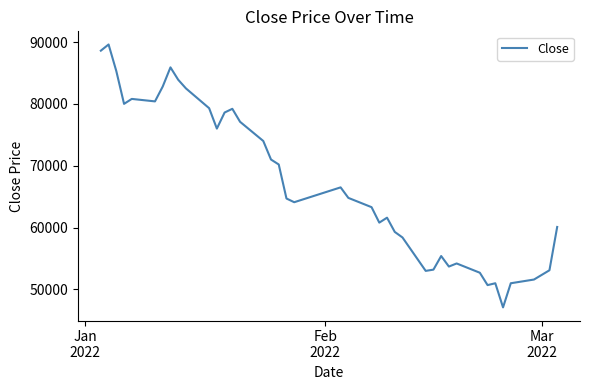

What is the difference between the maximum and minimum values?

42500